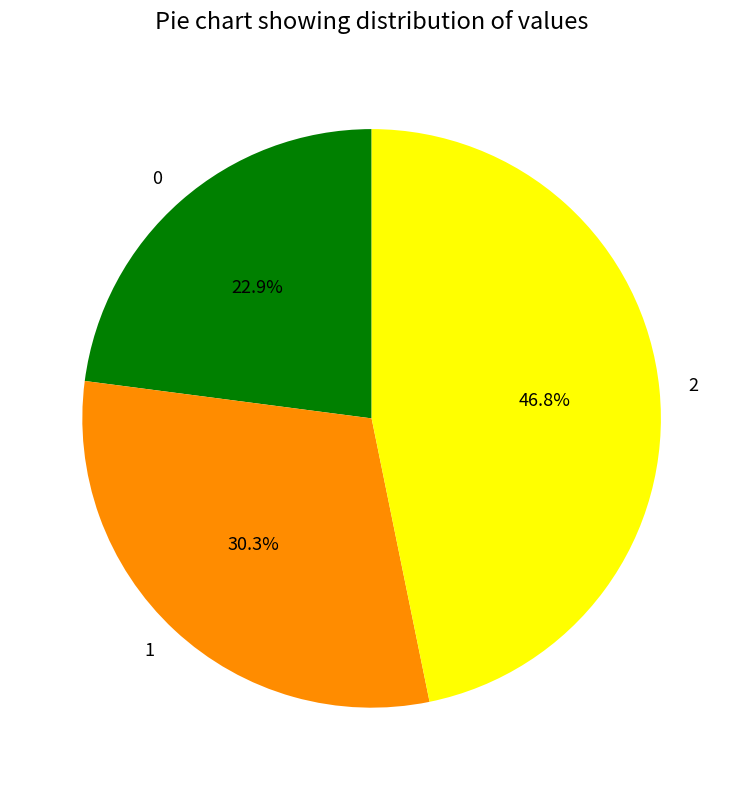

How many segments does this pie chart have?

3